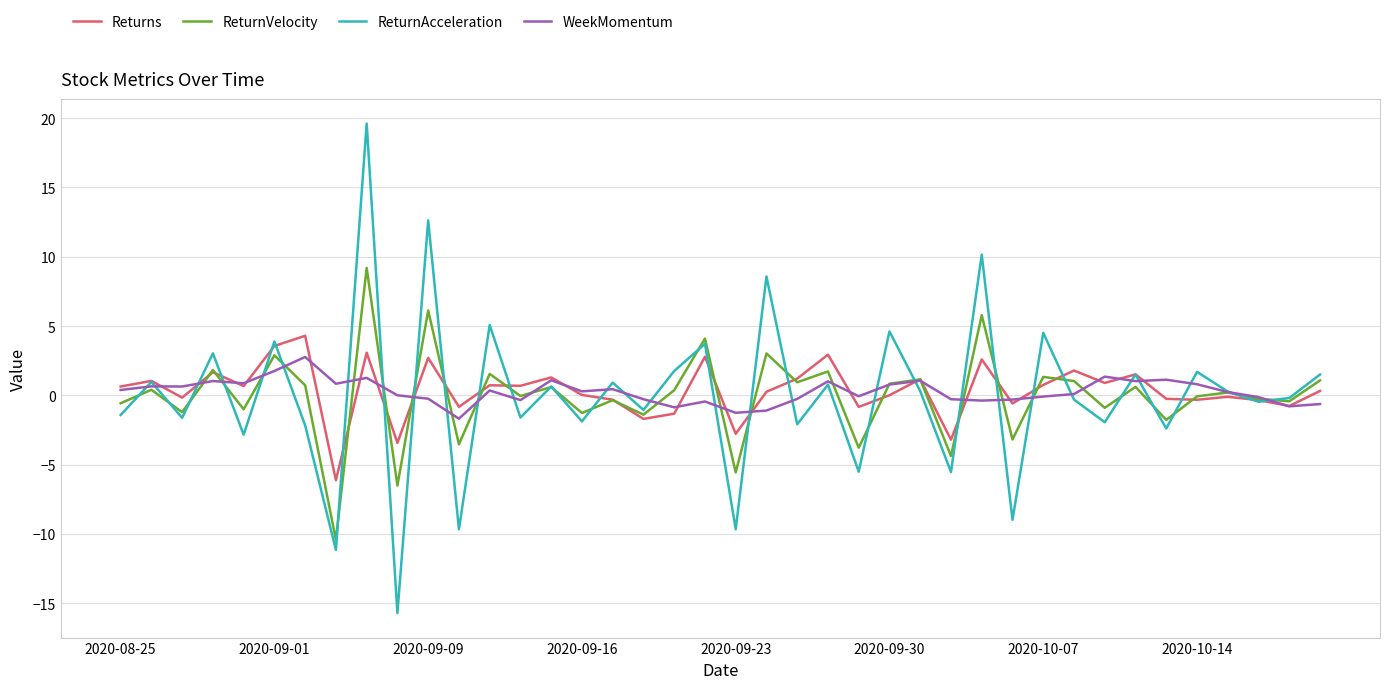

Which series has the largest range (max minus min)?

ReturnAcceleration